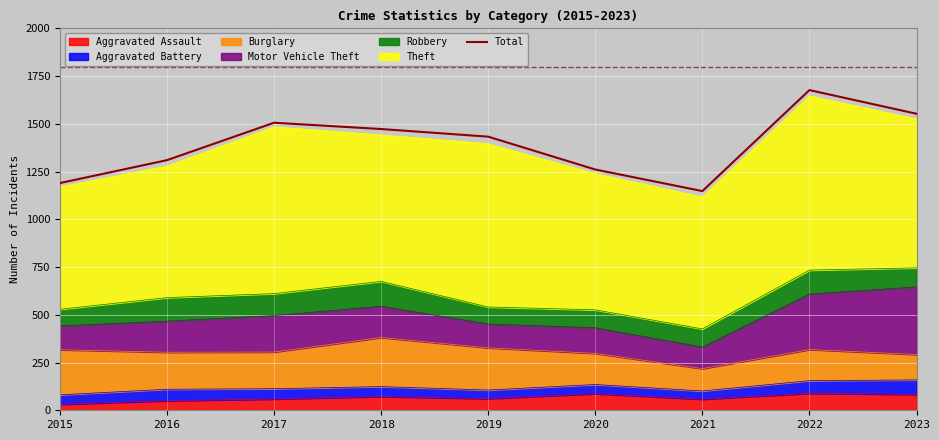

Which label corresponds to the smallest value in the chart?

2021